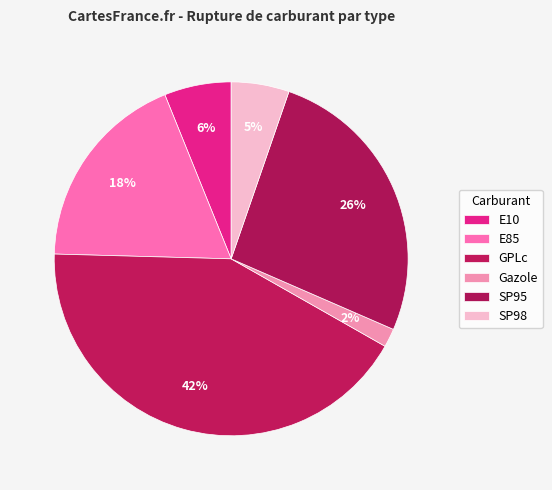

How many segments does this pie chart have?

6